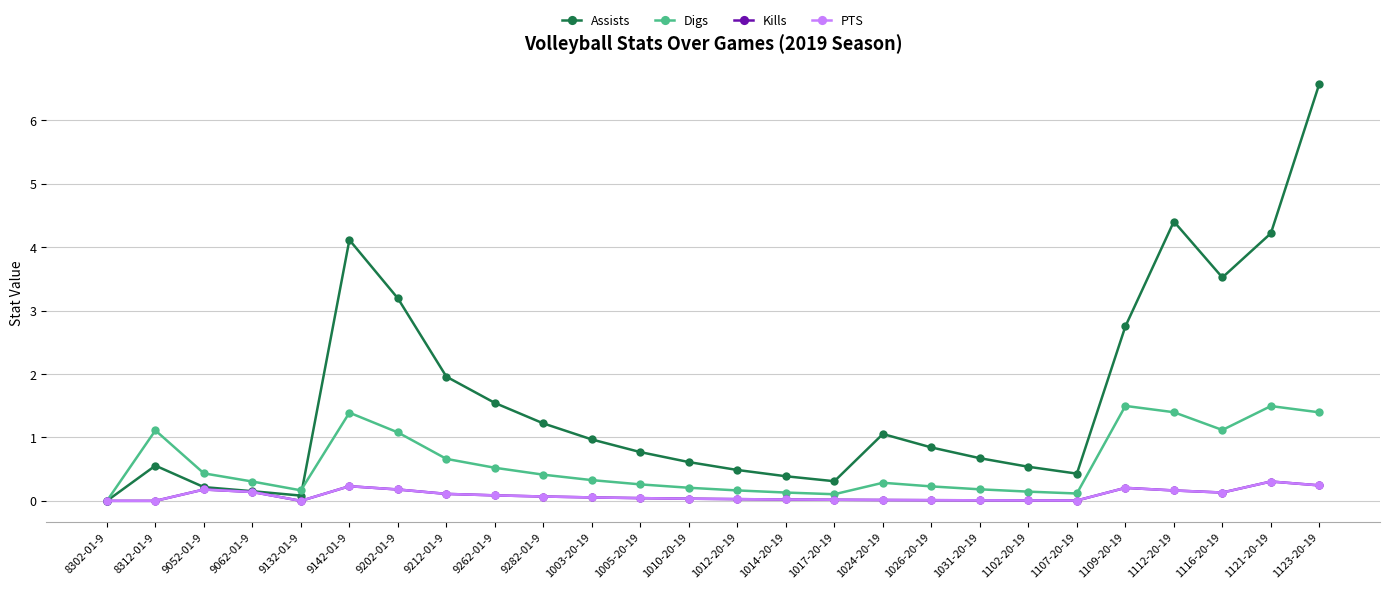

Where is the first local minimum for Digs?

9132-01-9